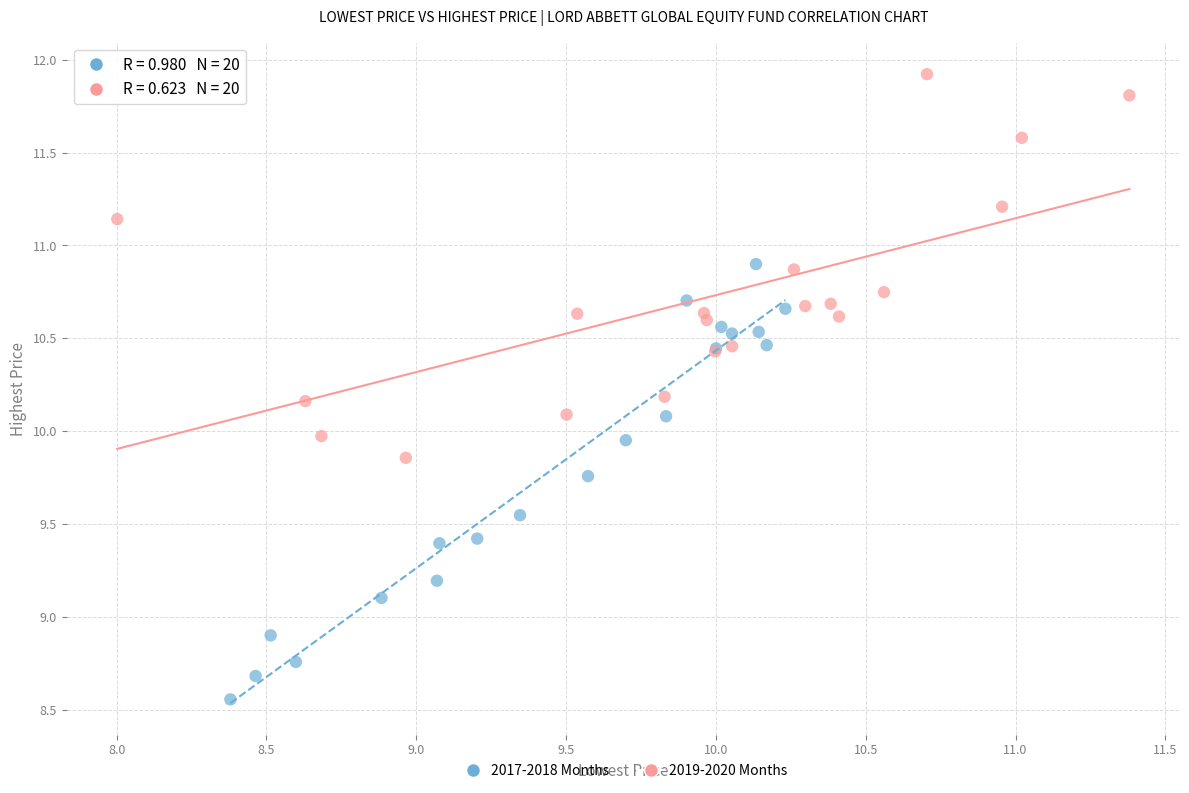

Which series contains the lowest Y value?

2017-2018 Months